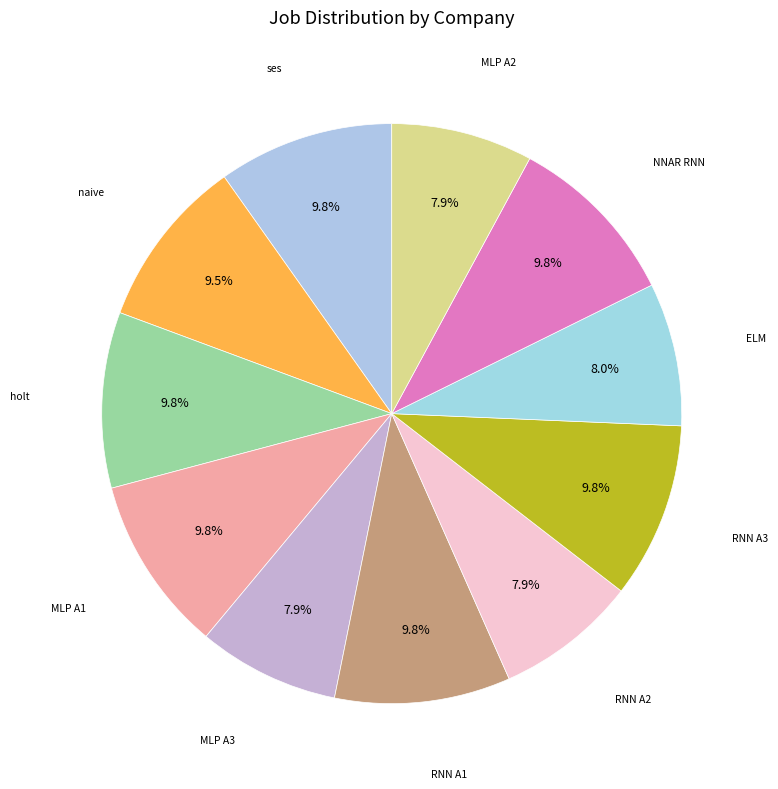

What percentage is the MLP A1 slice, to the nearest percent?

10%